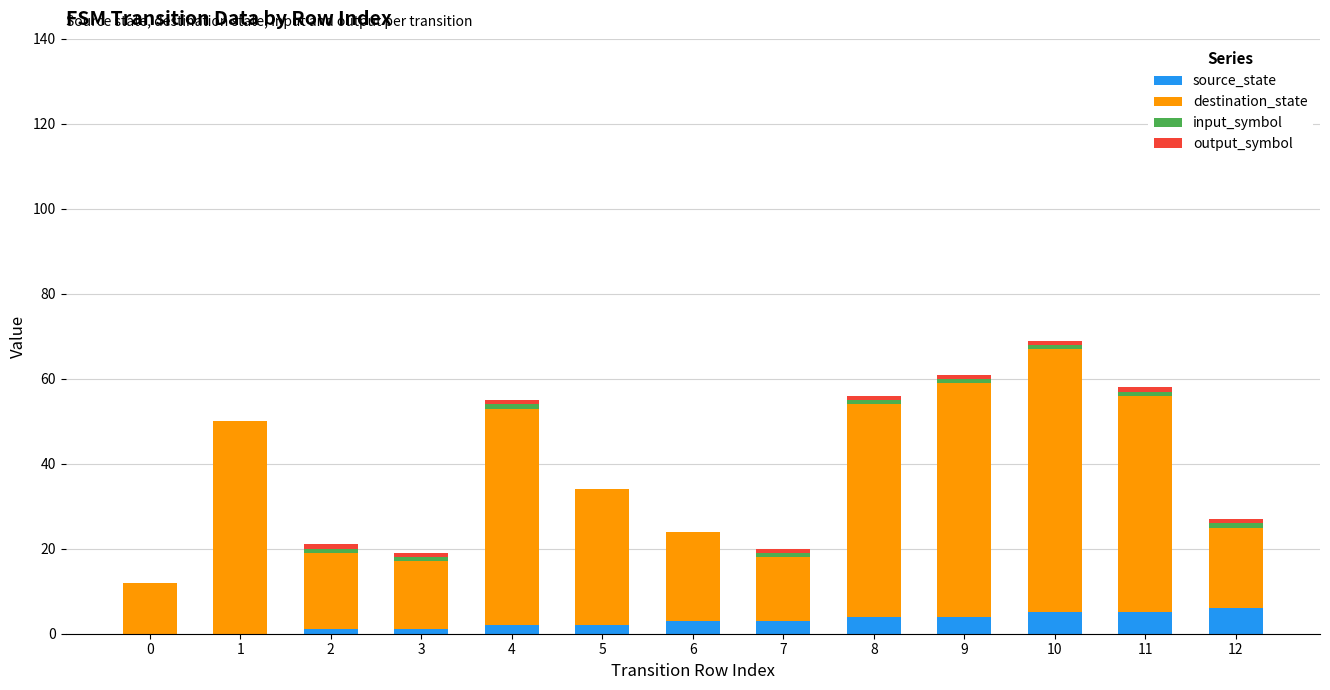

The value of source_state at 6 is 3. True or false?

True